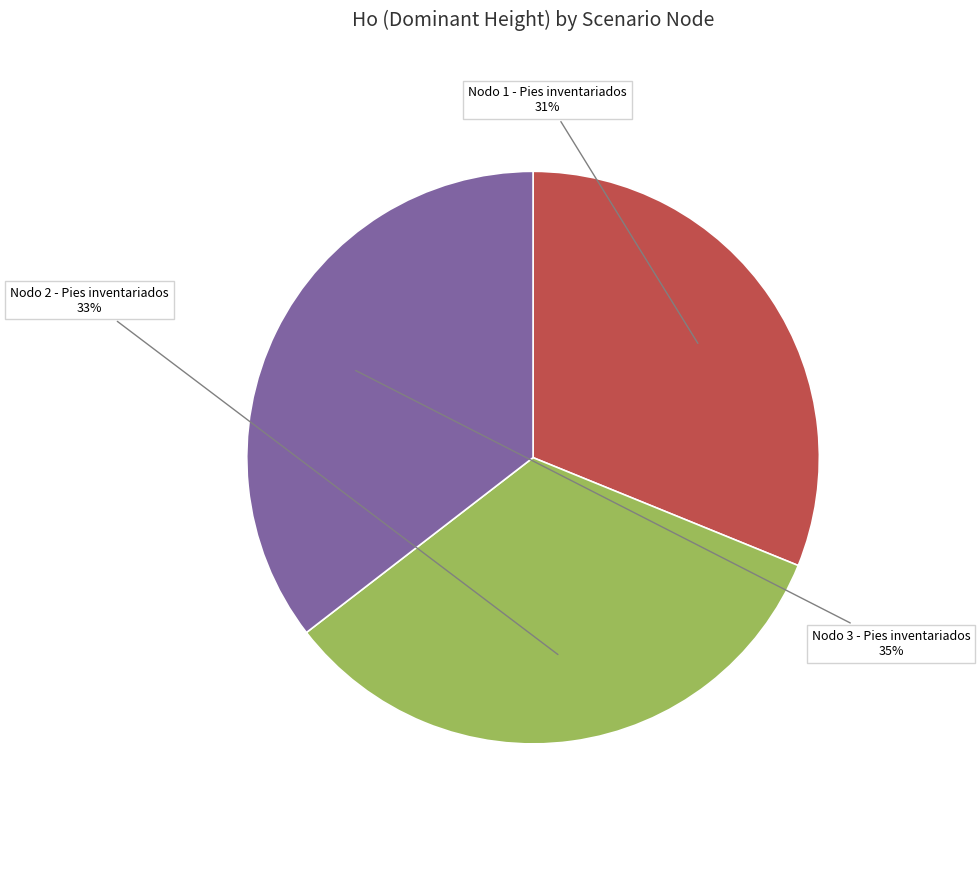

Which category has the smallest portion of the pie?

Nodo 1 - Pies inventariados